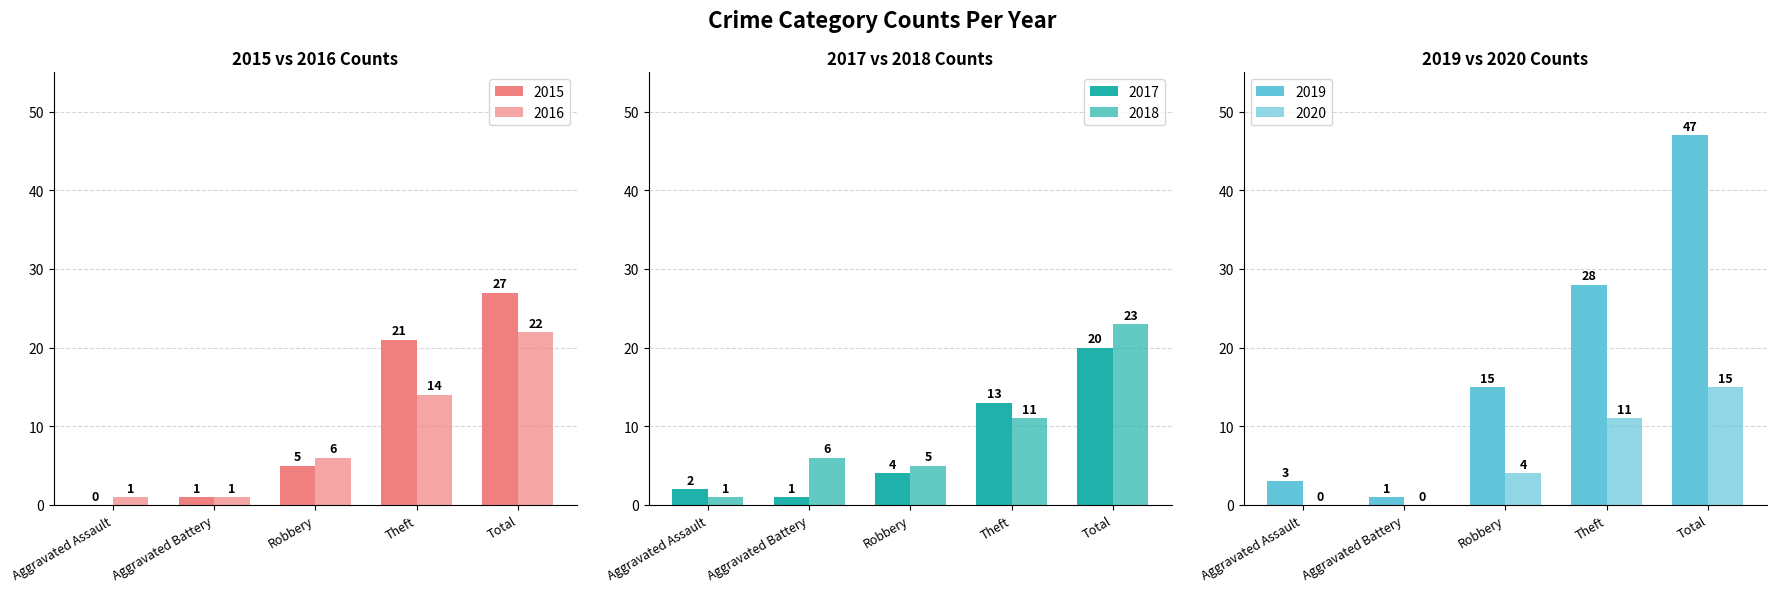

What is the total value across all series at Total?

154